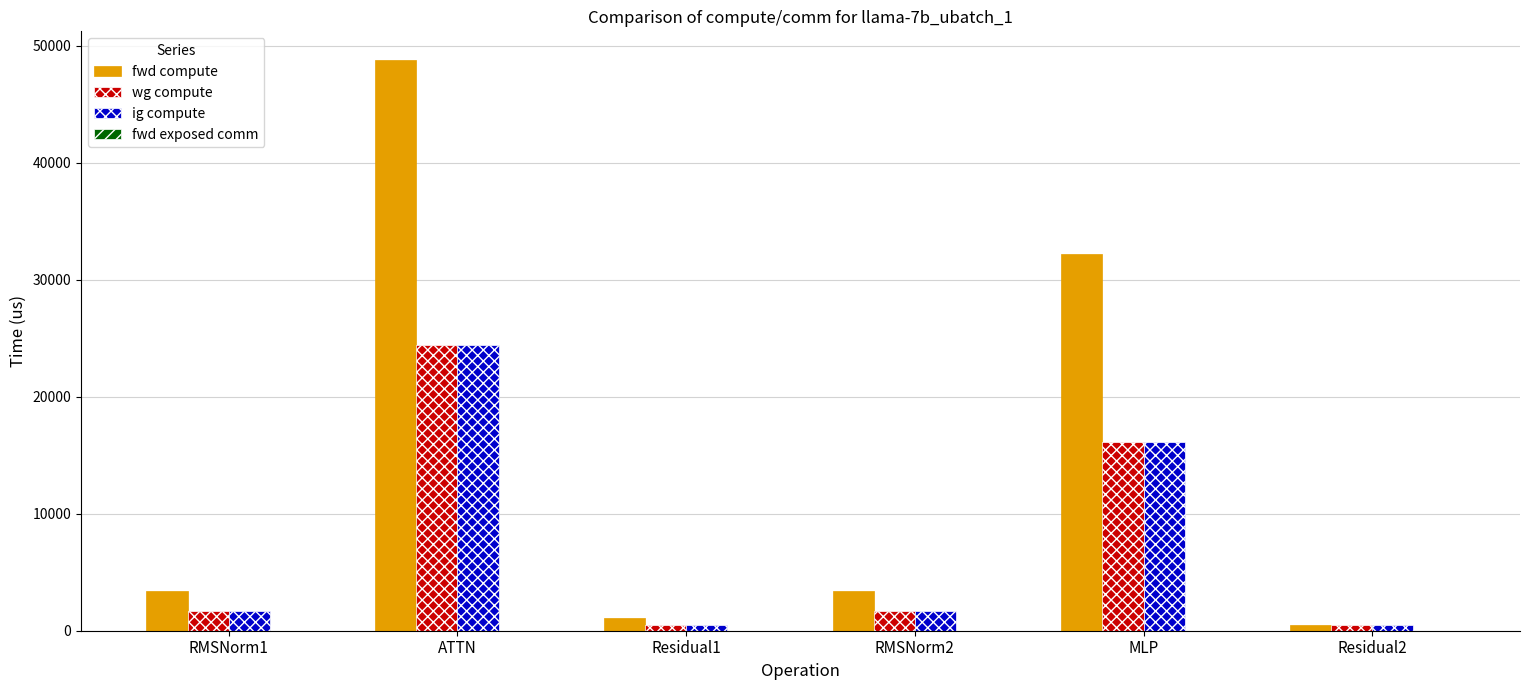

At which category is the sum across all series the highest?

ATTN